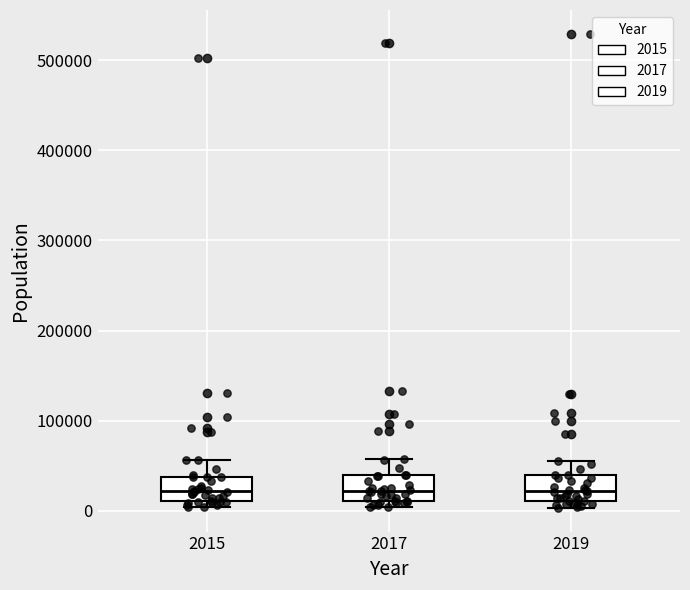

Where does the upper whisker of the box at x = 2017 end on the y-axis? The values are not printed on the chart, so give them approximately, as read against the axis.

60000